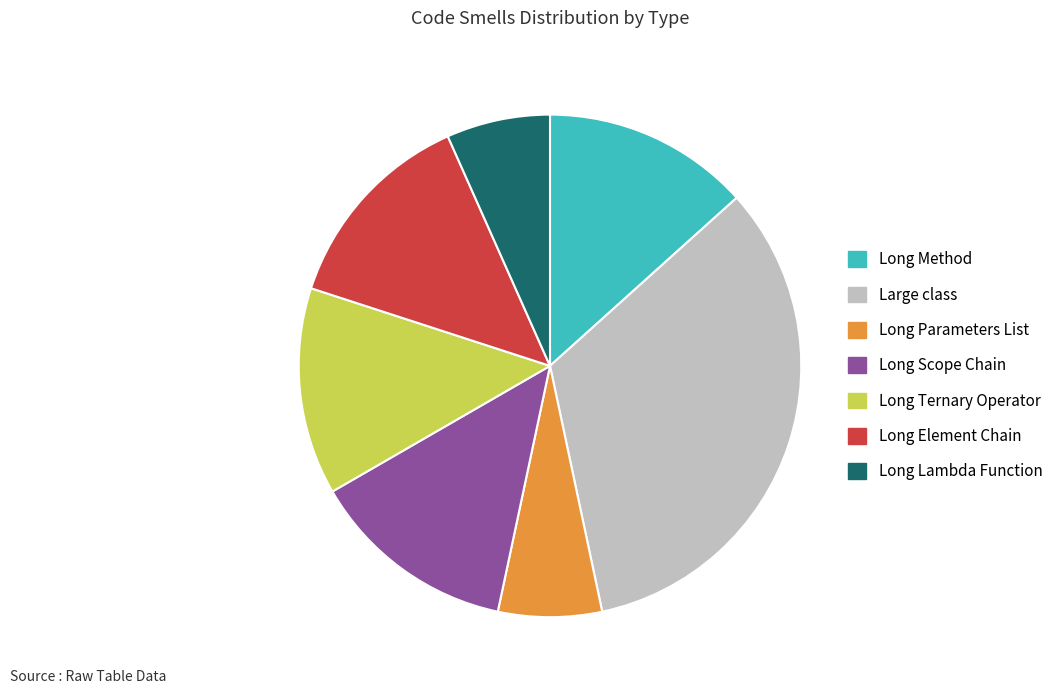

Which category has the biggest portion of the pie?

Large class